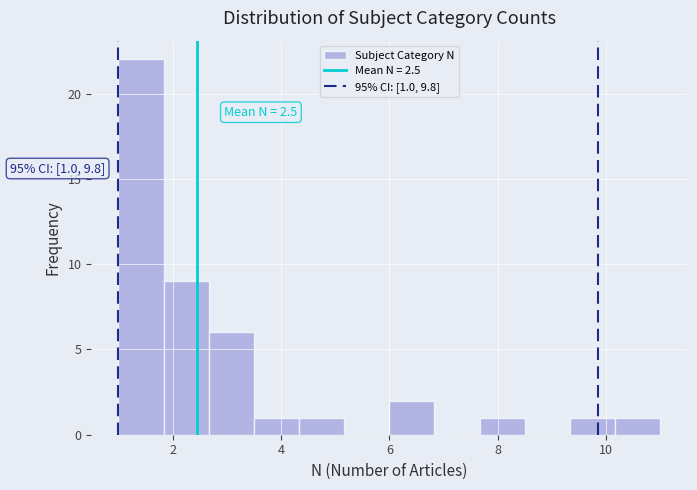

Which range on the x-axis has the tallest bar?

1.0 to 1.8